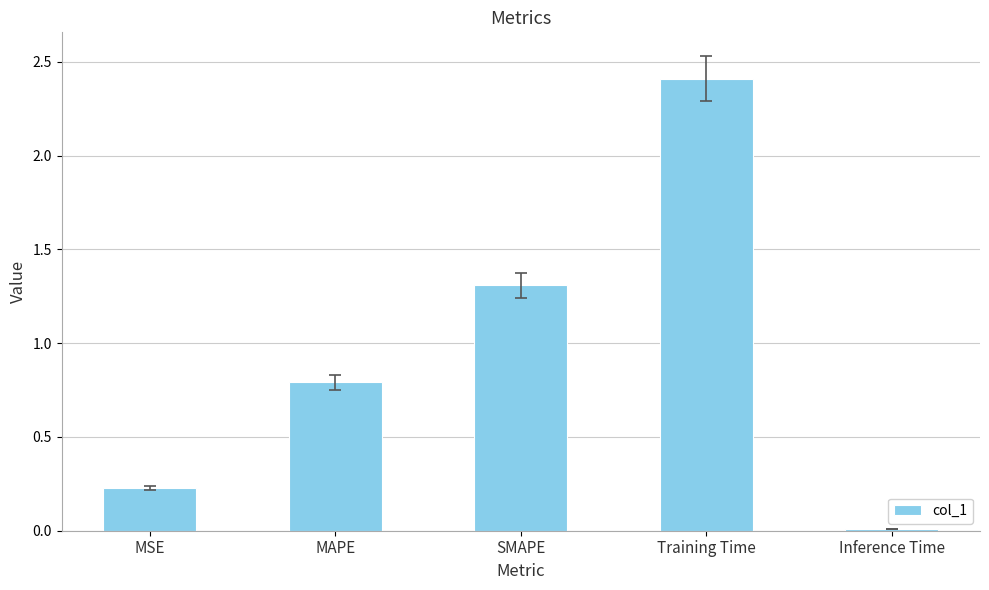

What is the maximum value shown in the chart?

2.4